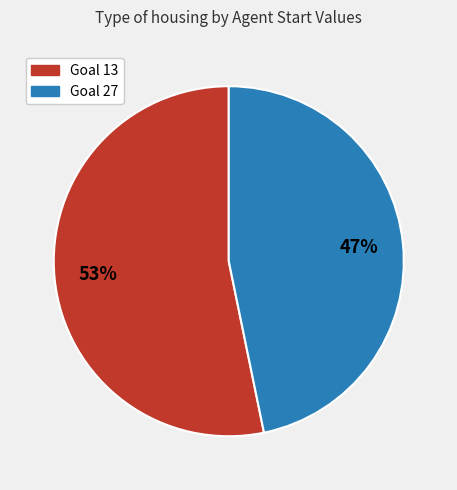

To the nearest percent, what is the average slice percentage?

50%